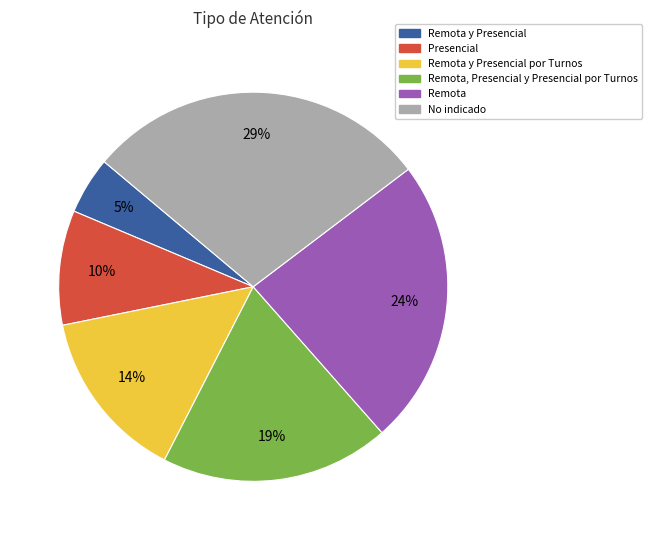

Is the sum of Remota, Presencial y Presencial por Turnos and Remota y Presencial por Turnos greater than half?

No